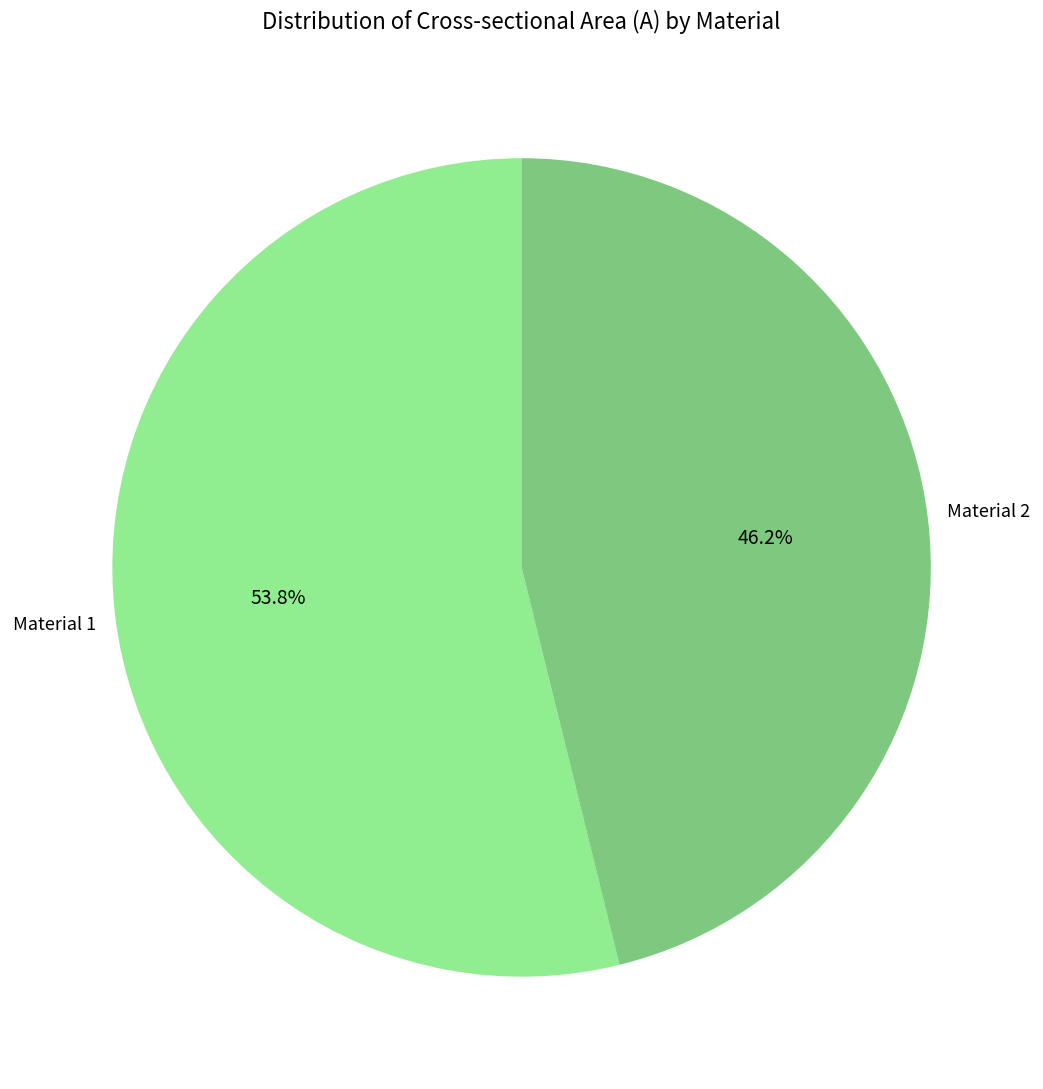

Does any single category account for the majority?

Yes